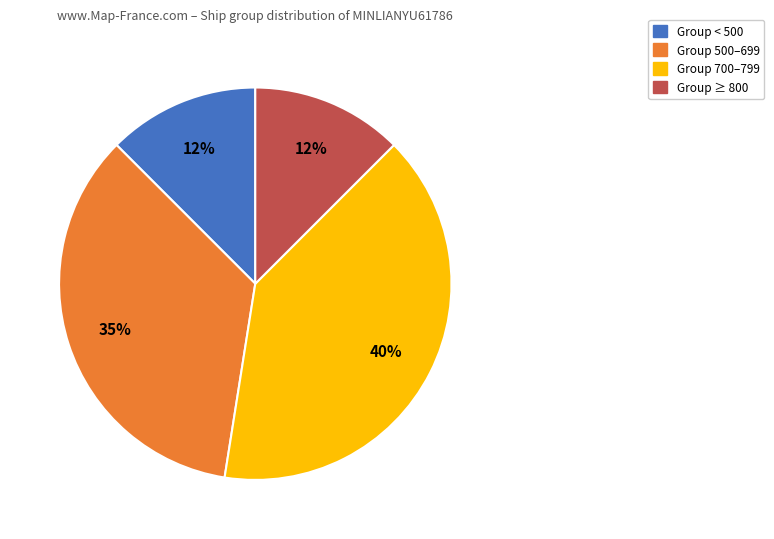

How many segments does this pie chart have?

4